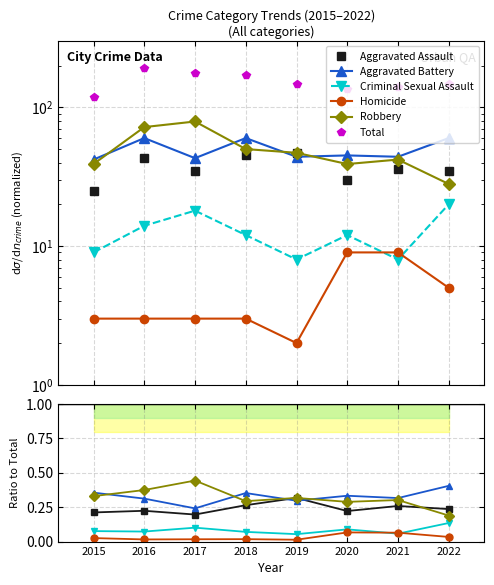

Reading left to right, extract all data points from this chart.

Aggravated Assault: 0.2	0.2	0.2	0.3	0.3	0.2	0.3	0.2
Aggravated Battery: 0.4	0.3	0.2	0.4	0.3	0.3	0.3	0.4
Criminal Sexual Assault: 0.1	0.1	0.1	0.1	0.1	0.1	0.1	0.1
Homicide: 0.0	0.0	0.0	0.0	0.0	0.1	0.1	0.0
Robbery: 0.3	0.4	0.4	0.3	0.3	0.3	0.3	0.2
Total: 118.0	192.0	178.0	170.0	148.0	135.0	139.0	148.0